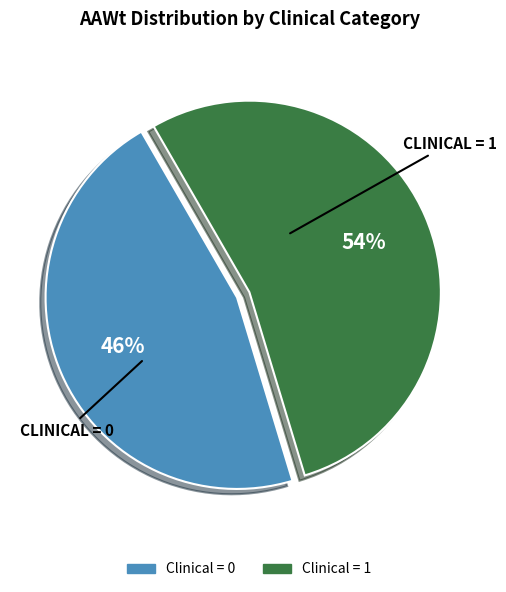

Is there any slice that represents more than half of the pie?

Yes